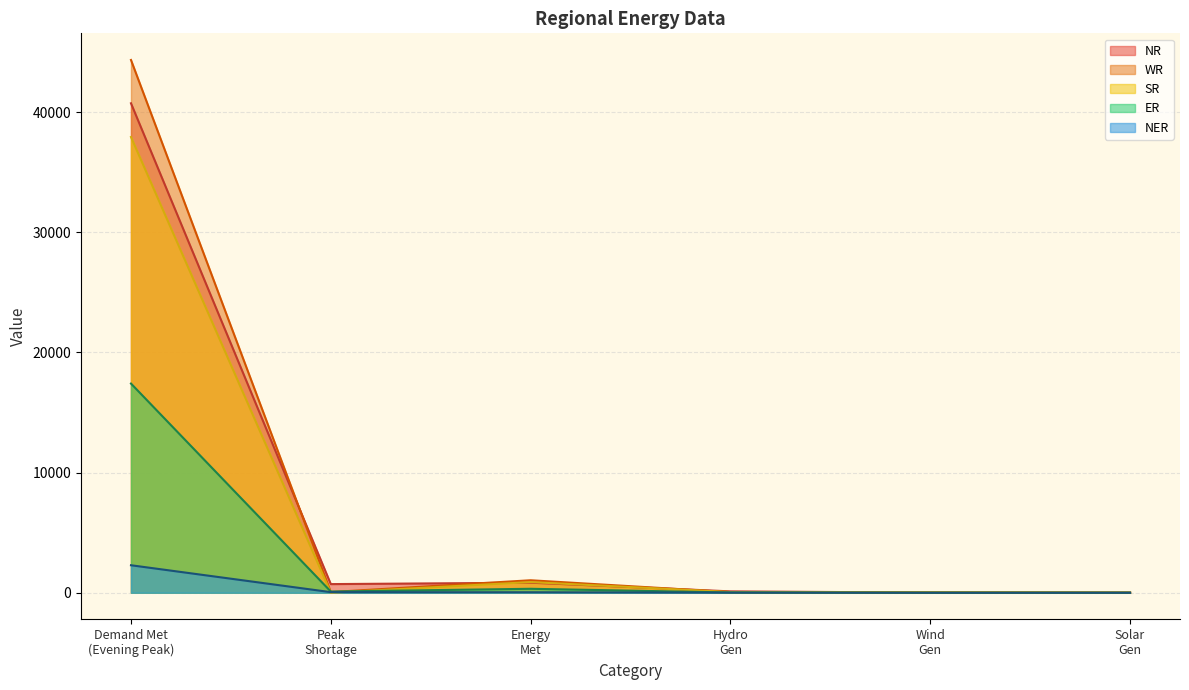

List the series in order of their peak value, lowest first.

NER, ER, SR, NR, WR